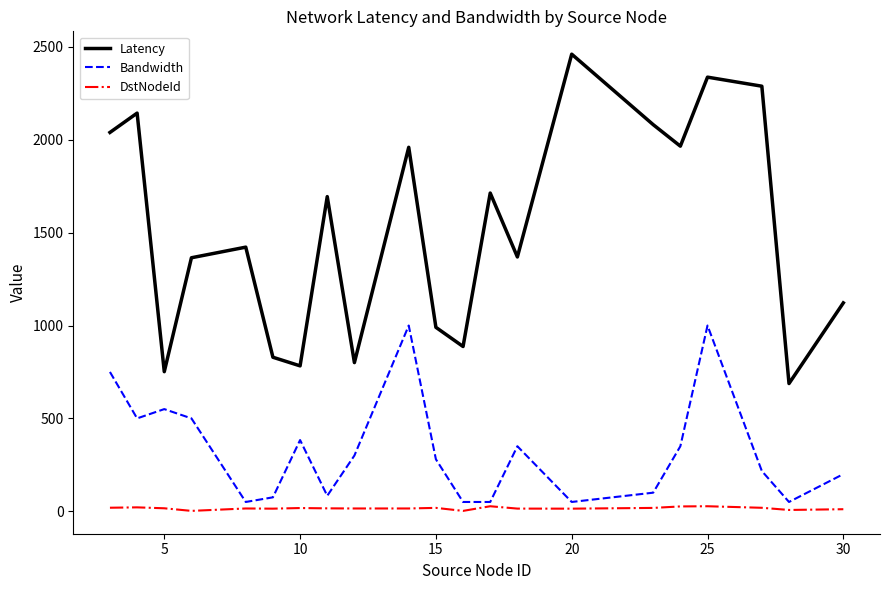

How many series are shown in this chart?

3